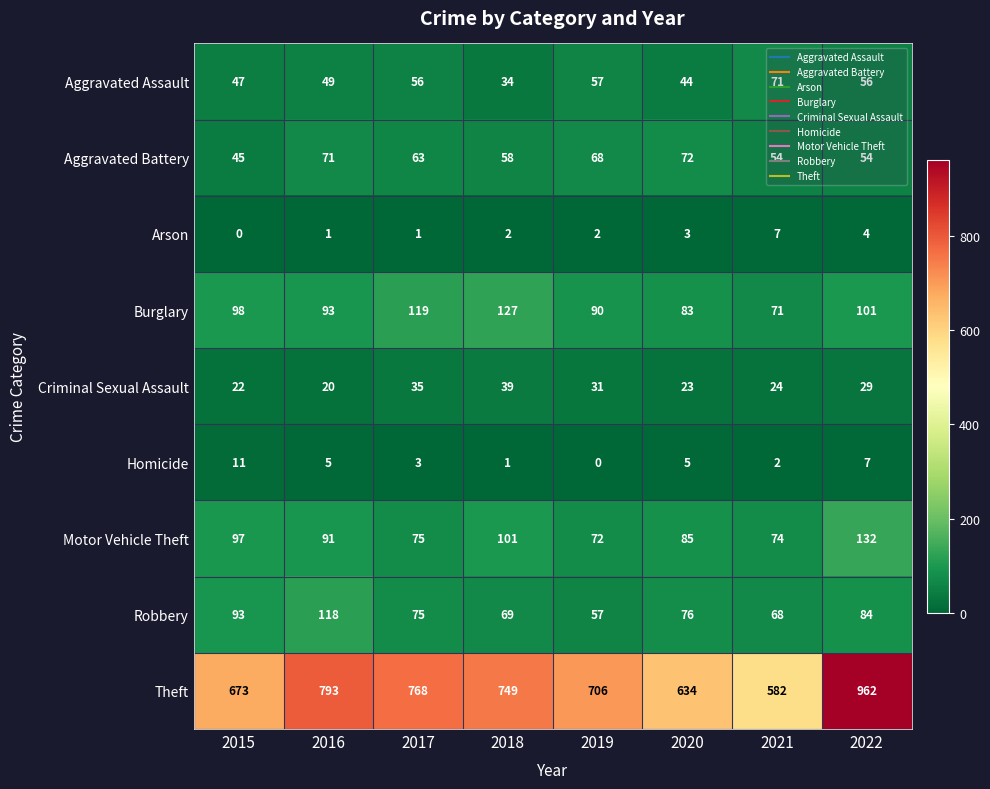

Is it true that Motor Vehicle Theft equals 97 at 2015?

True